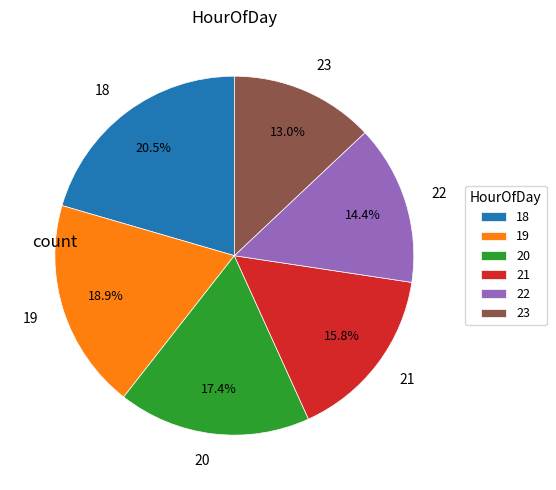

Which category has the smallest portion of the pie?

23